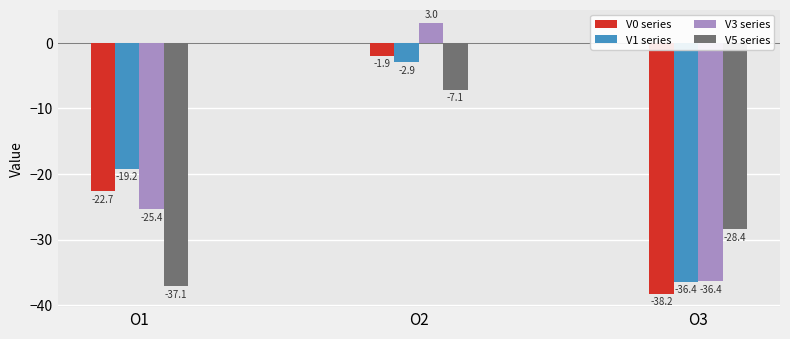

What is the spread (max minus min) of values at O3?

9.8